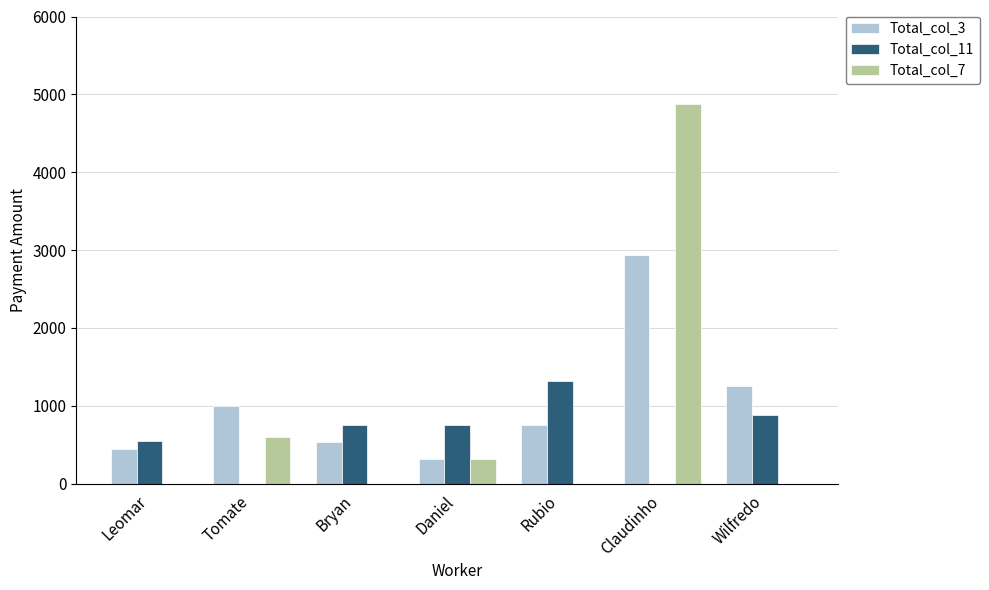

At which category does the chart reach its peak across all series?

Claudinho